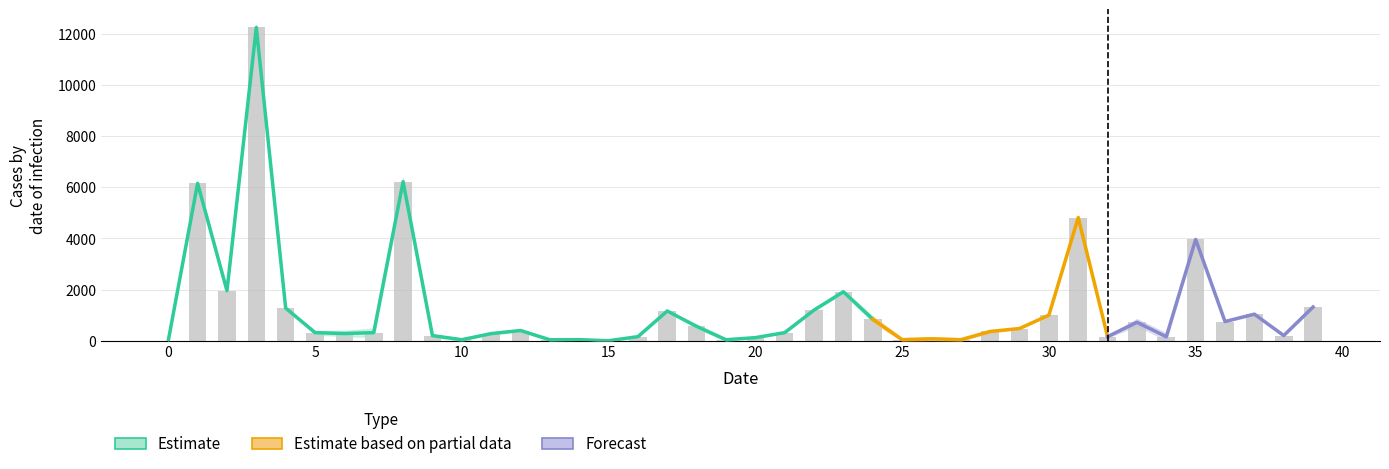

Count the number of categories in the chart.

40